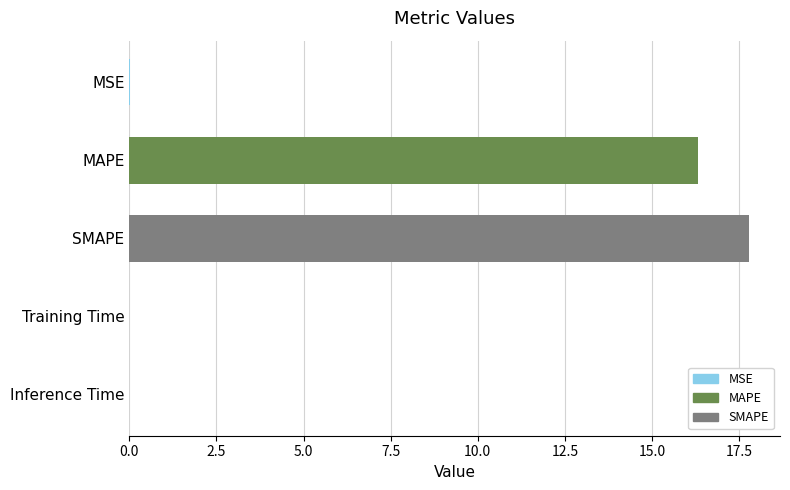

What is the ratio of the value at MAPE to the value at SMAPE?

0.9